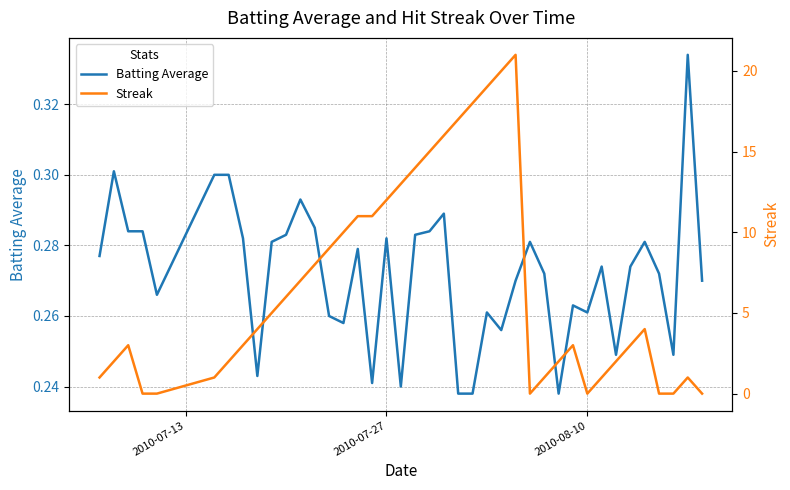

Count the number of categories in the chart.

40